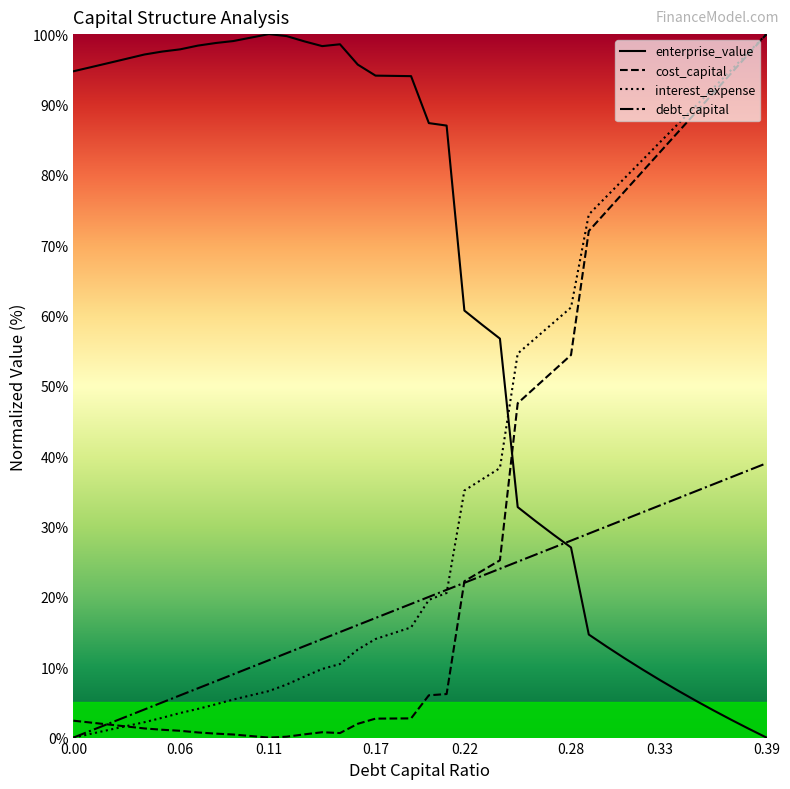

Between which two adjacent categories do debt_capital and cost_capital first intersect?

0.01 and 0.02